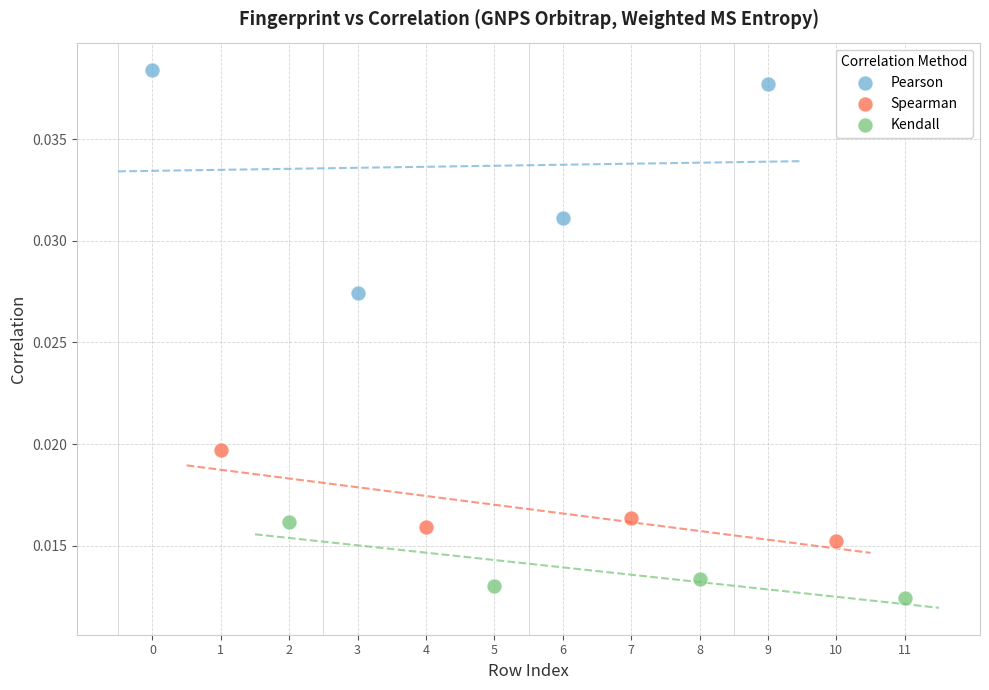

What are all the series names shown in the legend?

Pearson, Spearman, Kendall